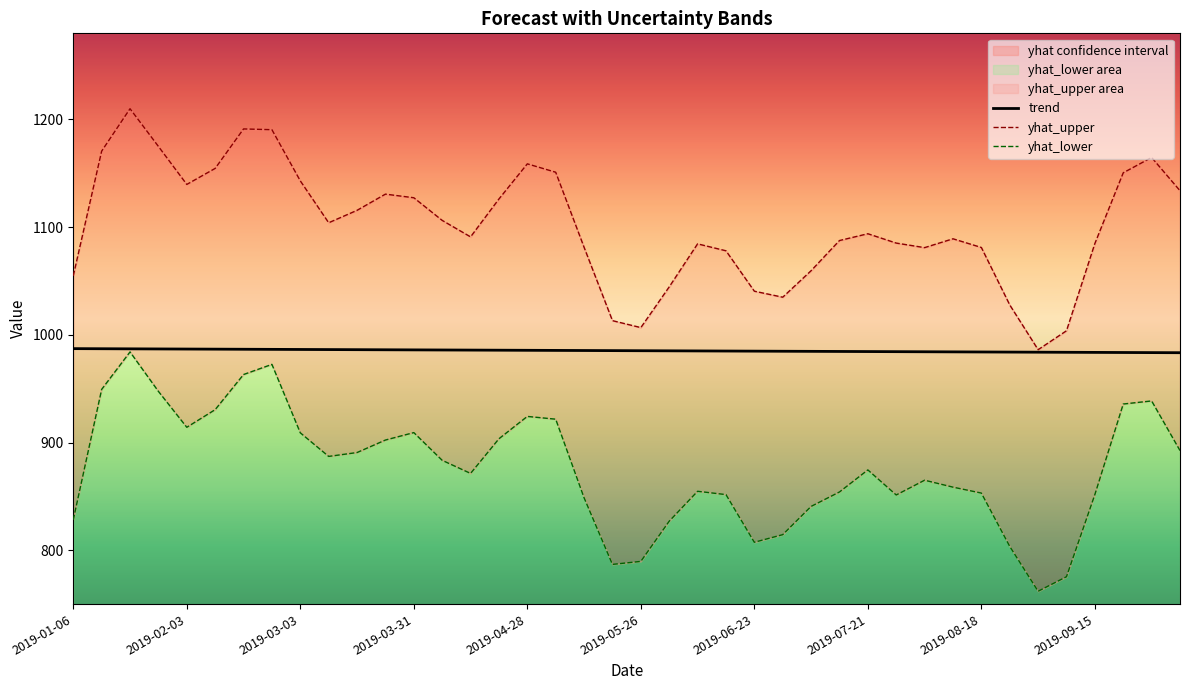

What is the lowest value of the yhat_lower series?

762.0